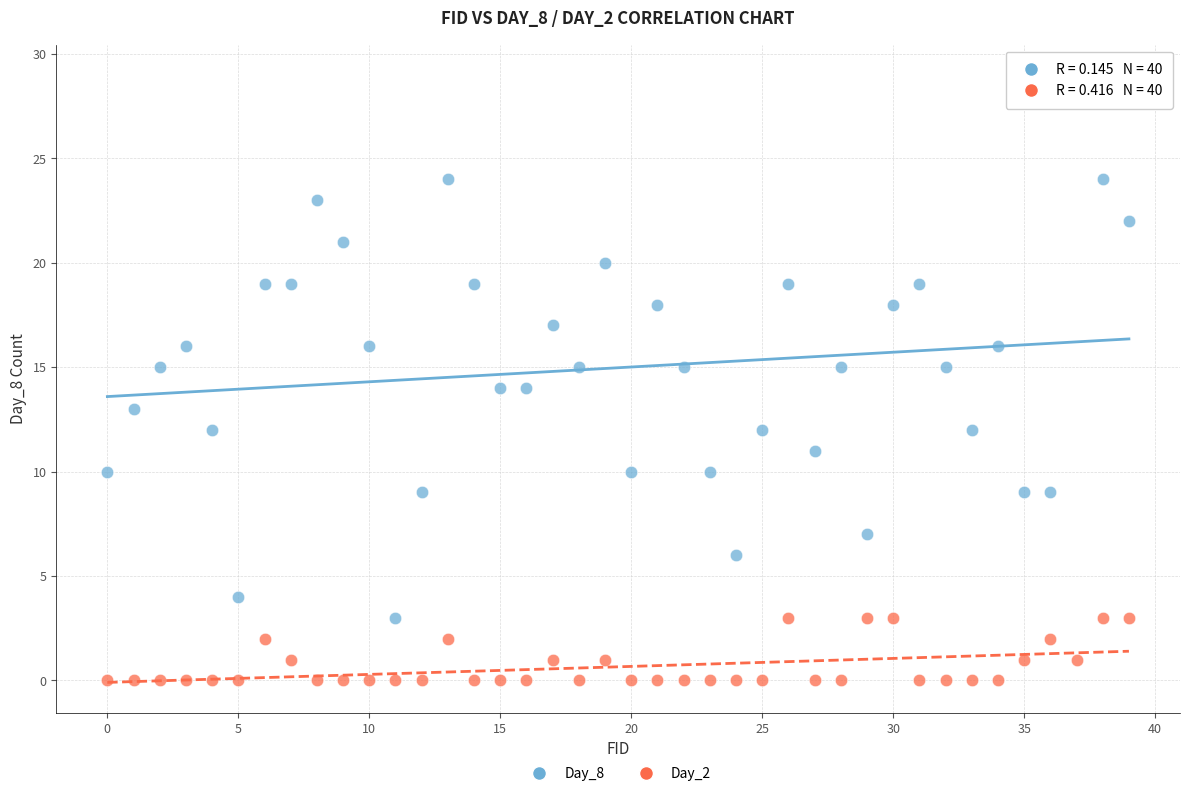

What are all the series names shown in the legend?

Day_8, Day_2